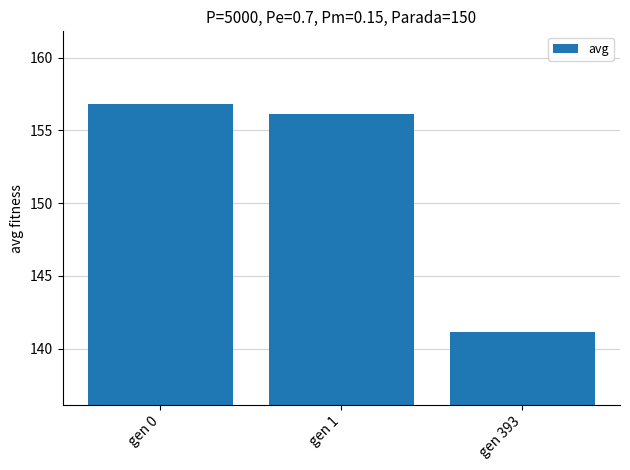

What is the smallest value displayed?

141.1